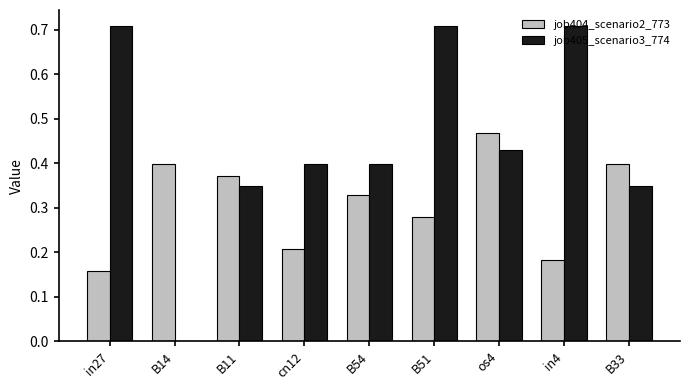

What is the sum of all job405_scenario3_774 values?

4.1